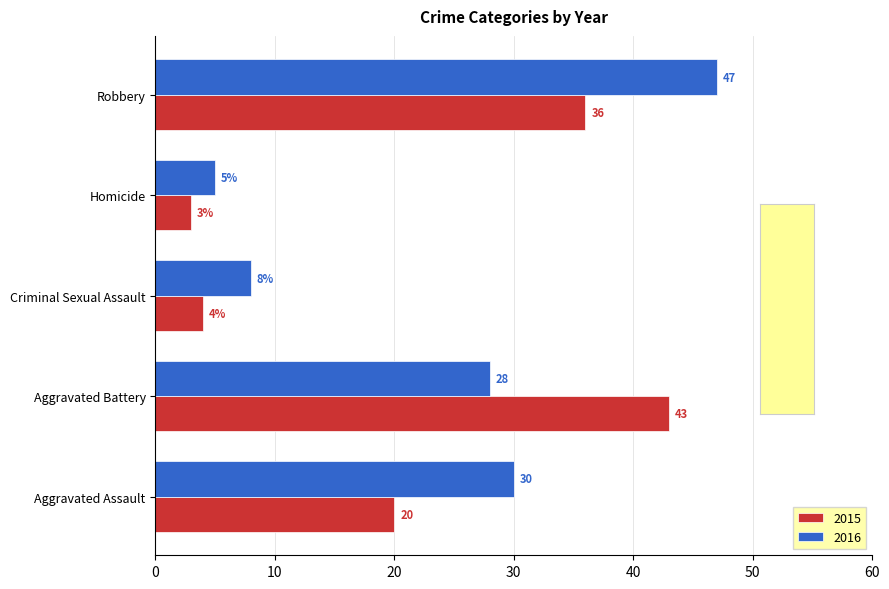

Which label corresponds to the smallest value in the chart?

Homicide